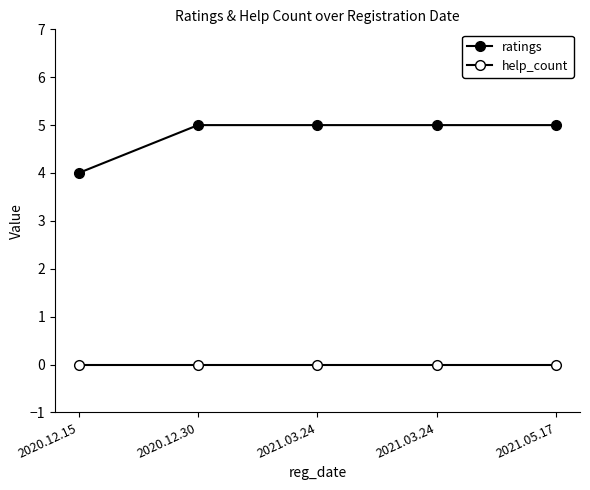

True or false: ratings and help_count cross at least once.

False